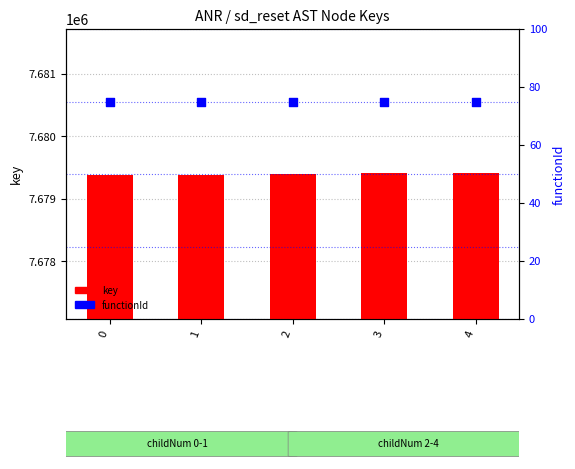

At which category is the sum across all series the highest?

4